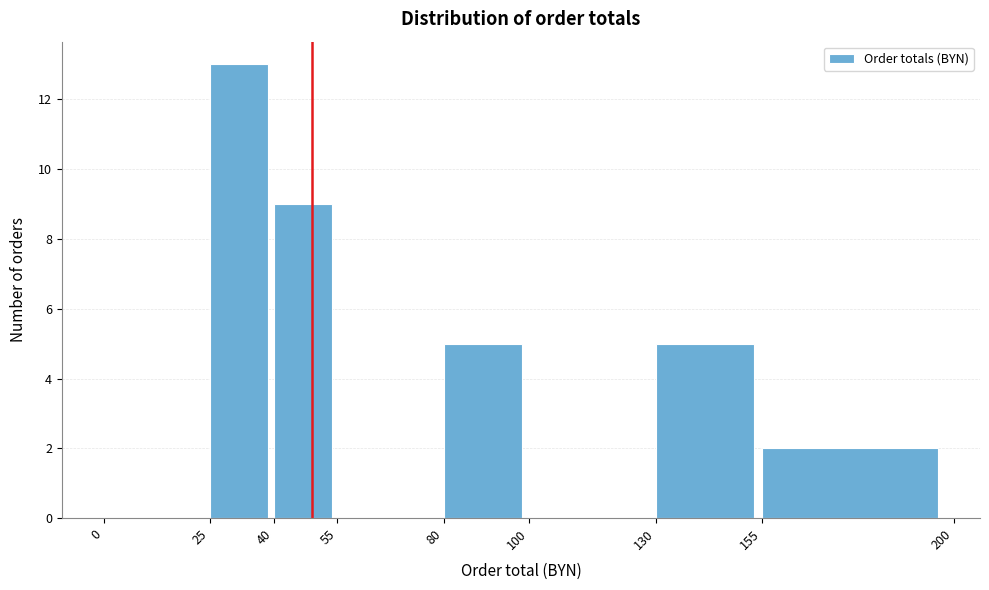

Which range on the x-axis has the tallest bar?

25 to 40